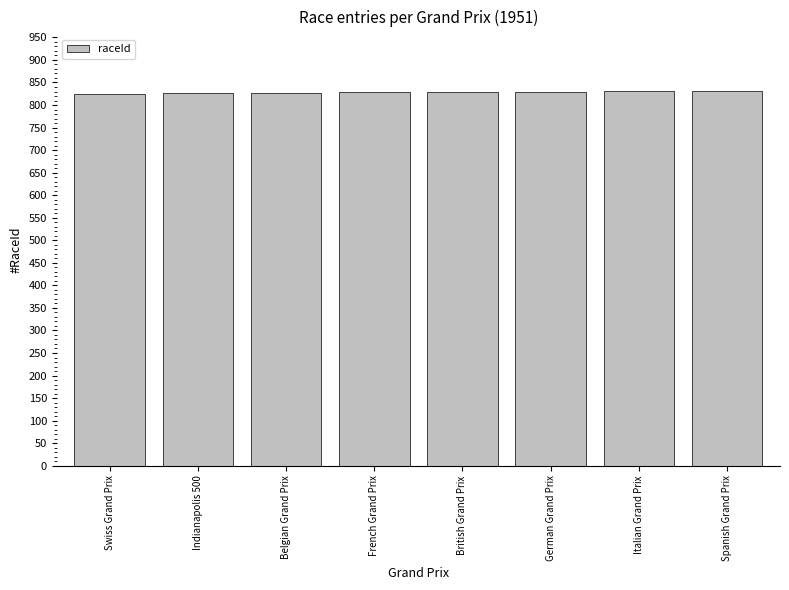

What is the maximum value shown in the chart?

832